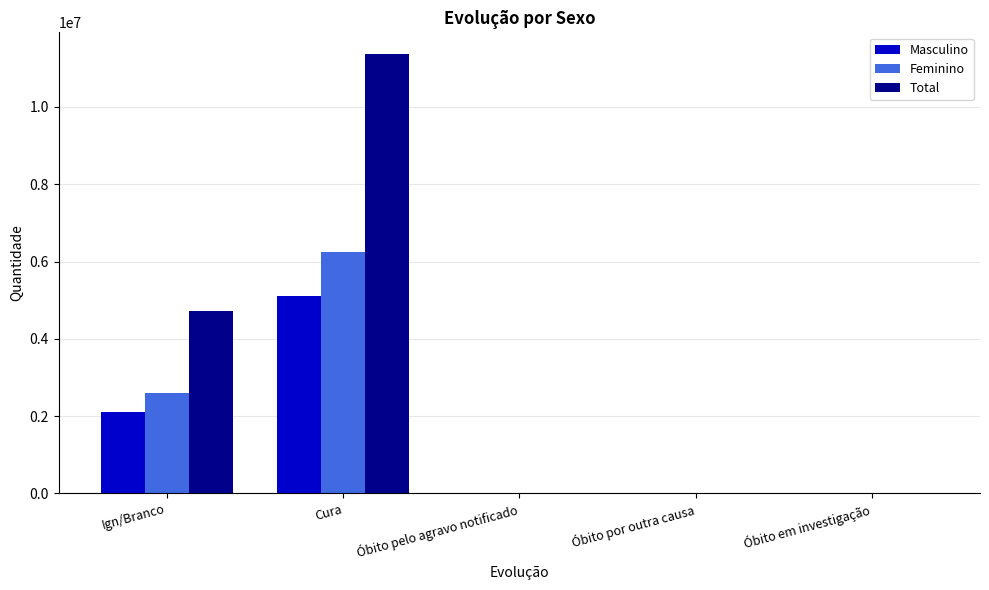

Which series changed the most between Ign/Branco and Óbito por outra causa?

Total